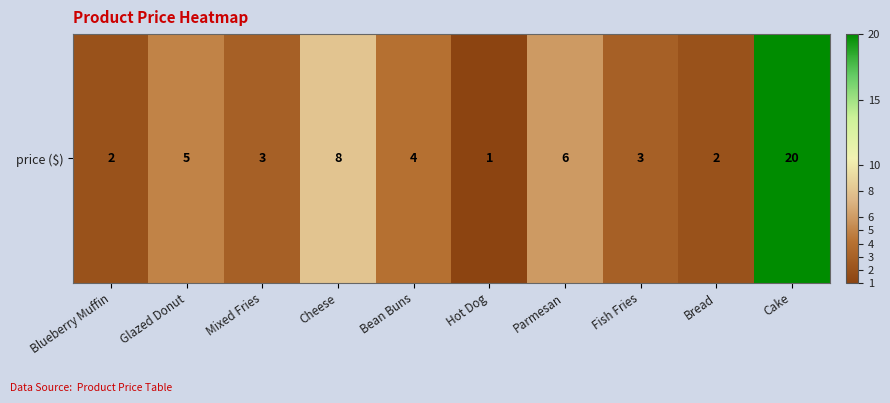

Reading right to left, transcribe all the data shown in this chart.

20	2	3	6	1	4	8	3	5	2